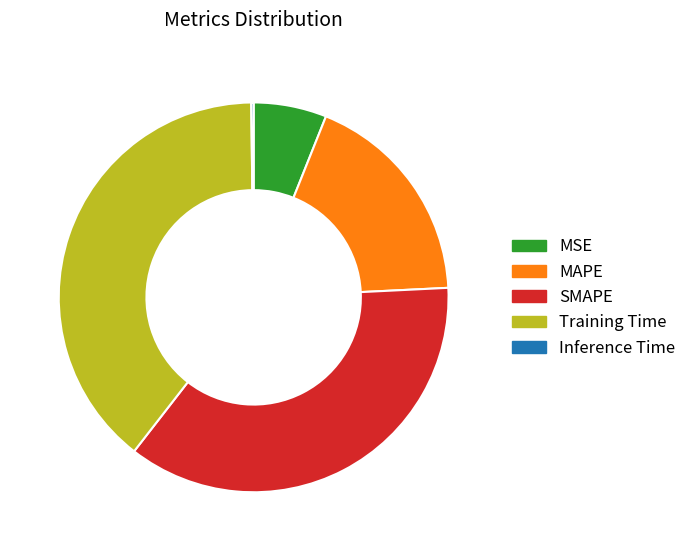

Is MSE the majority of the pie?

No